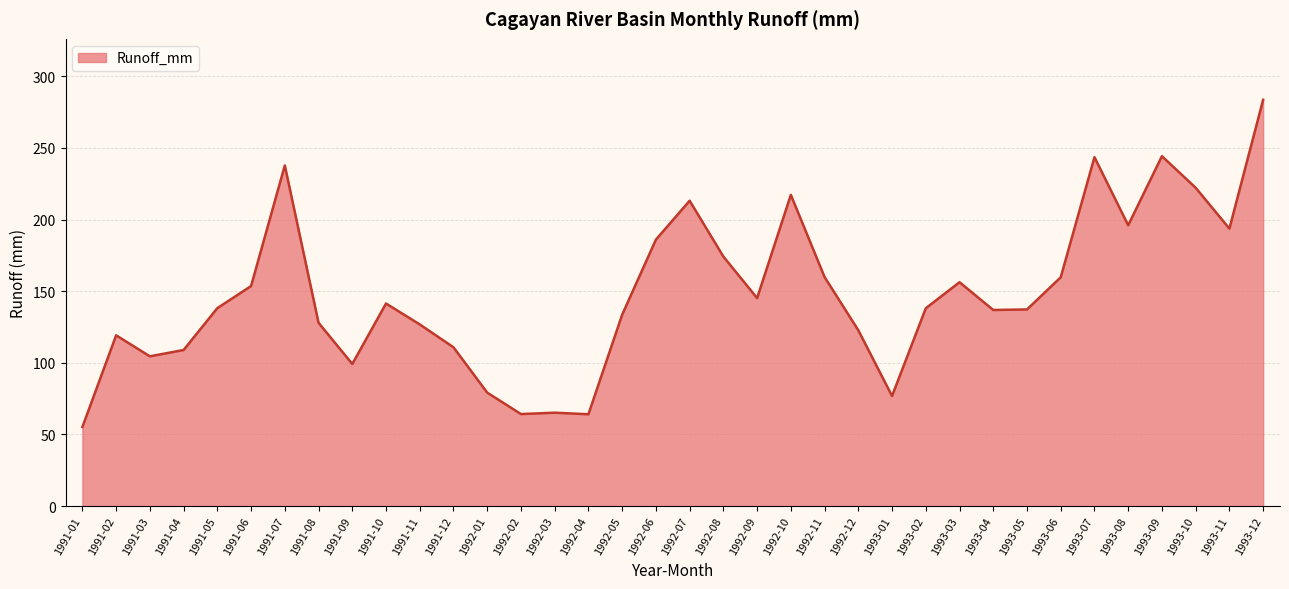

True or false: there are more than 1 points higher than both neighbors.

True